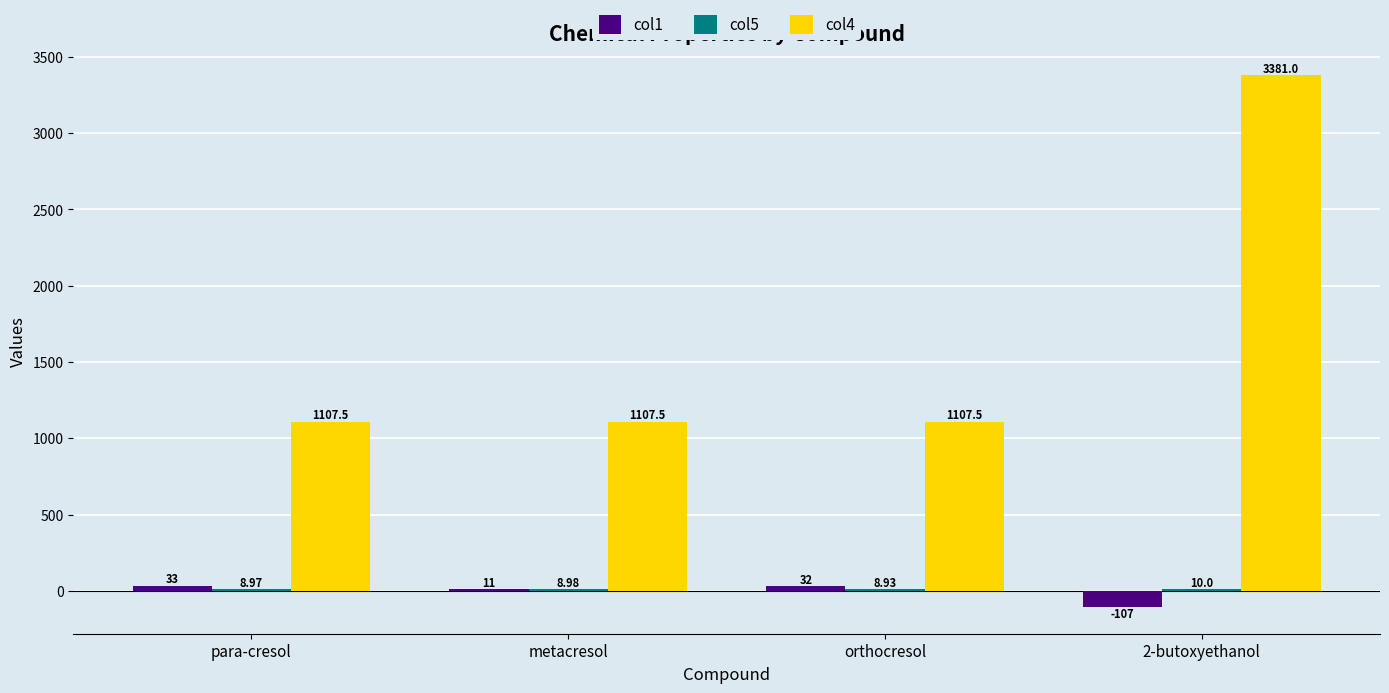

At which category is the sum across all series the highest?

2-butoxyethanol